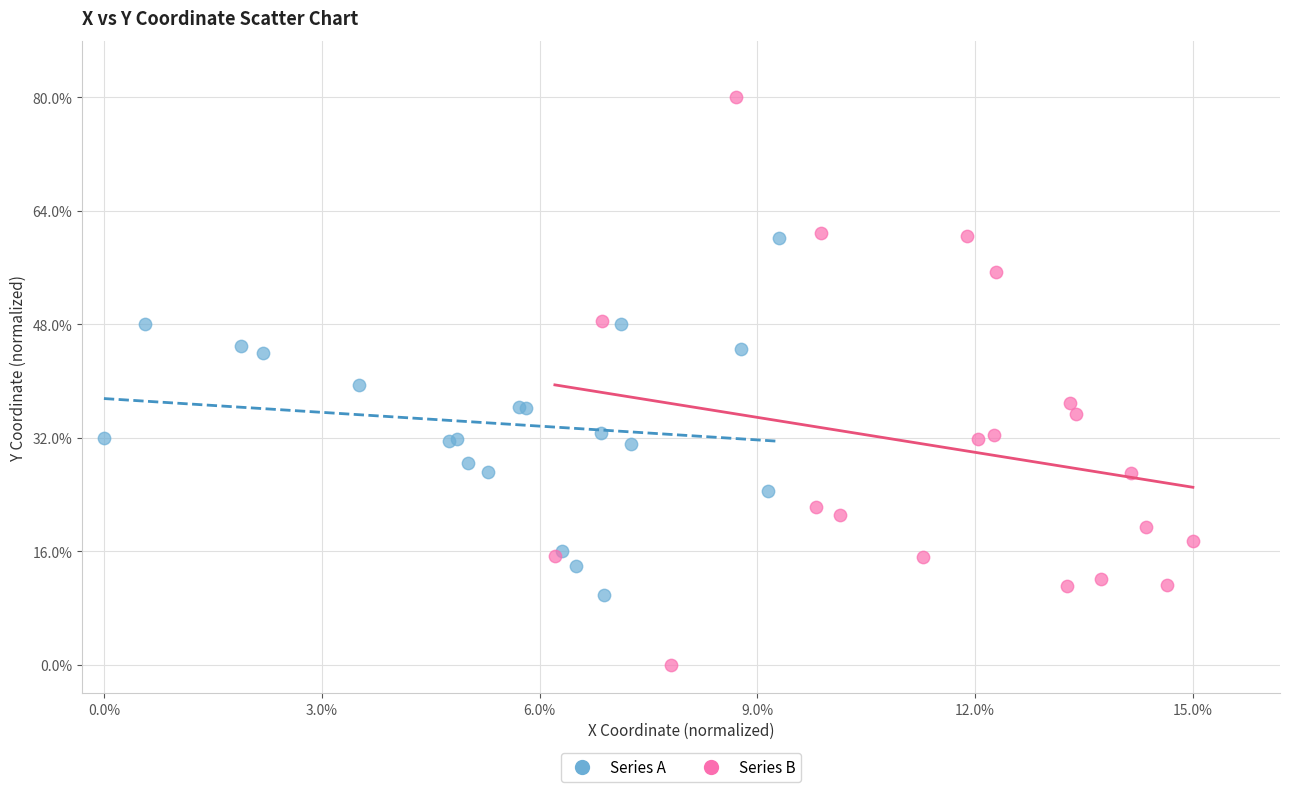

What are all the series names shown in the legend?

Series A, Series B